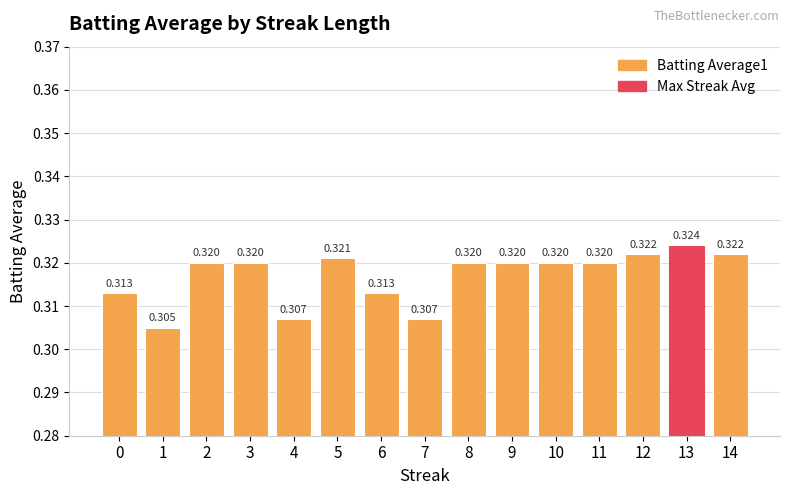

Are the bars horizontal?

No